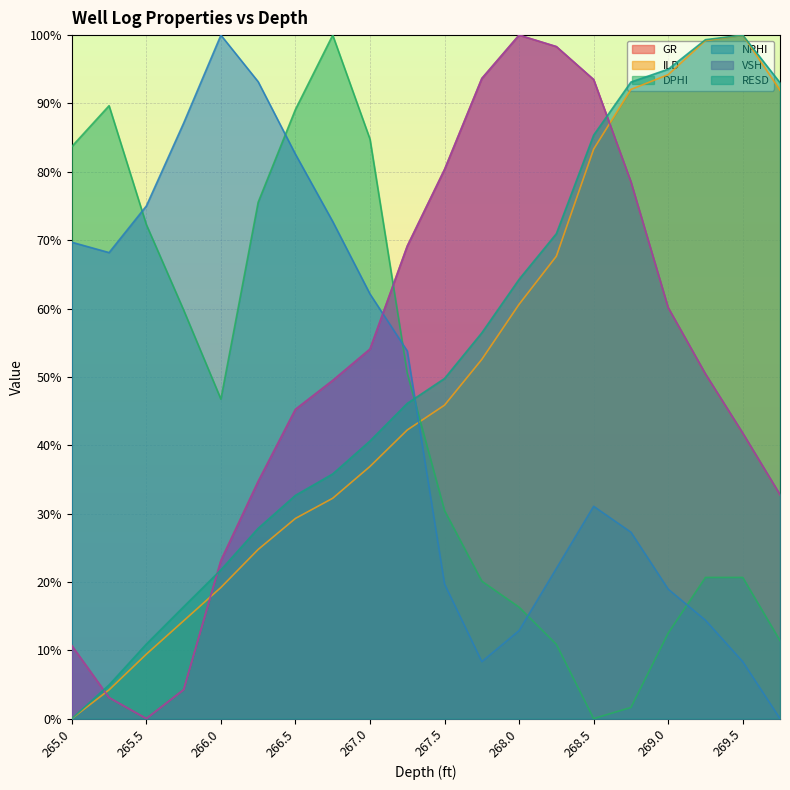

What is the spread (max minus min) of values at 266.25?

0.7